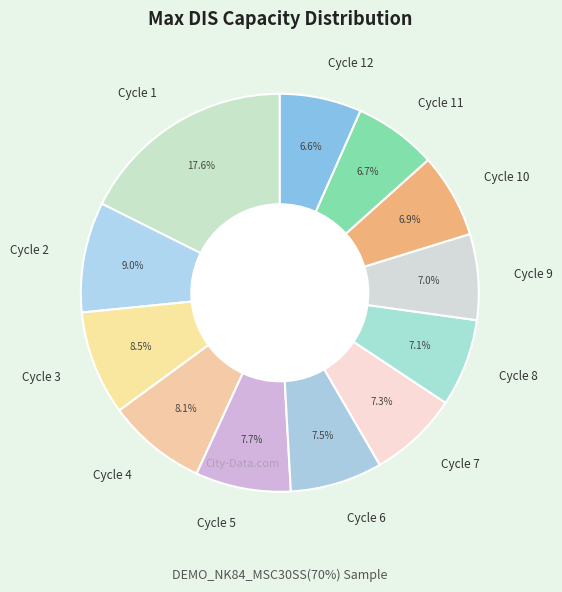

Which has a higher value, Cycle 9 or Cycle 5?

Cycle 5